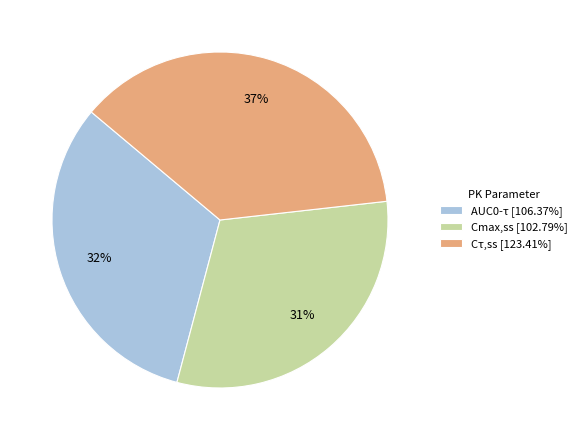

Which has a higher value, Cmax,ss or AUC0-τ?

AUC0-τ